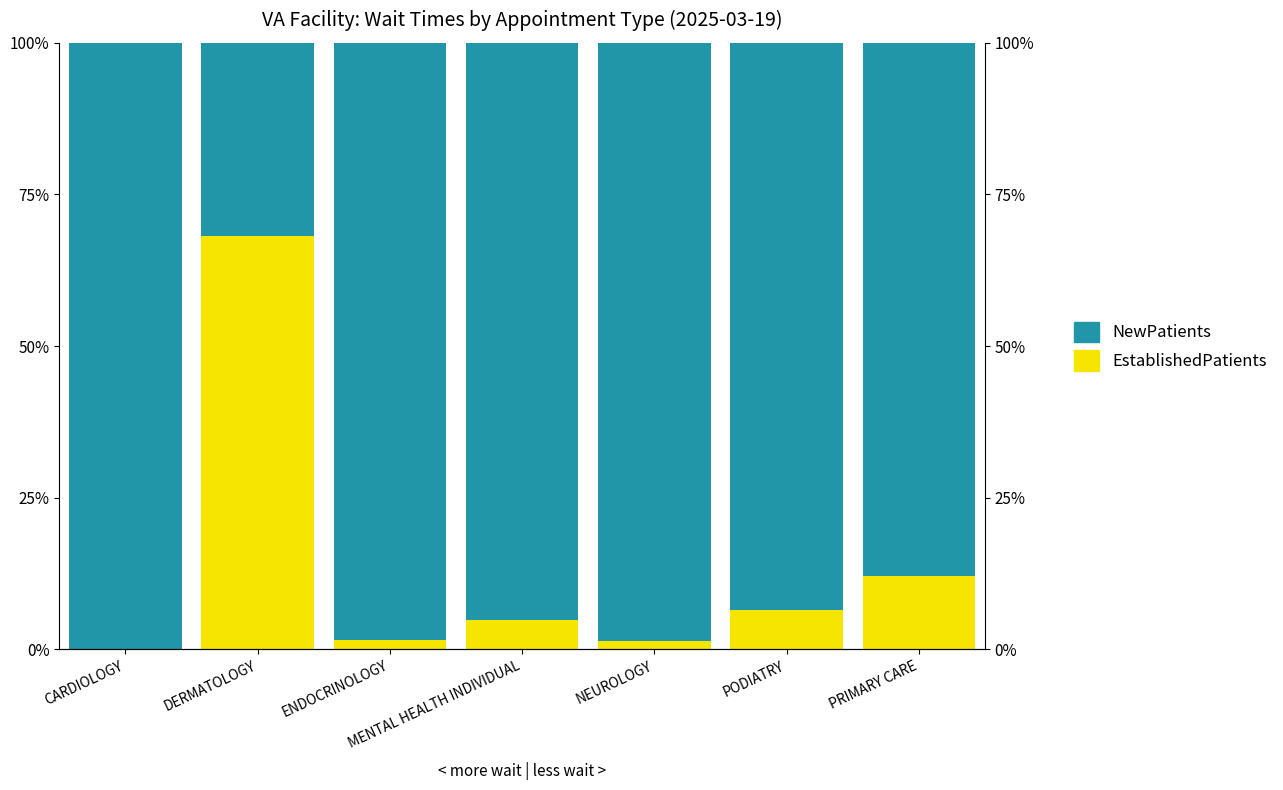

True or false: EstablishedPatients has a value of 1.6 at ENDOCRINOLOGY.

True